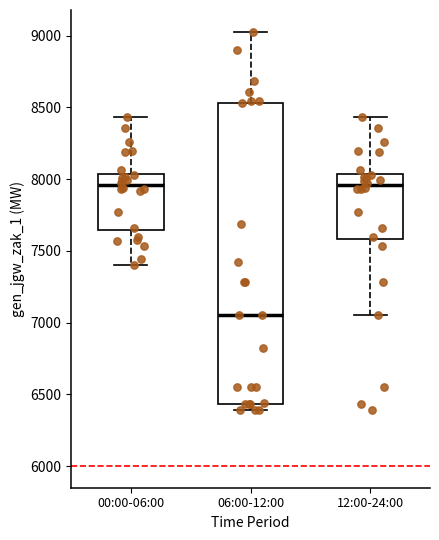

Reading left to right, transcribe this box plot: for each box, give where its median line is, the range the box spans, and where its two whiskers end, as read against the y-axis. The values are not printed on the chart, so give them approximately, as read against the axis.

00:00-06:00: median 7950, box 7650 to 8050, whiskers 7400 to 8450
06:00-12:00: median 7050, box 6450 to 8550, whiskers 6400 to 9050
12:00-24:00: median 7950, box 7600 to 8050, whiskers 7050 to 8450